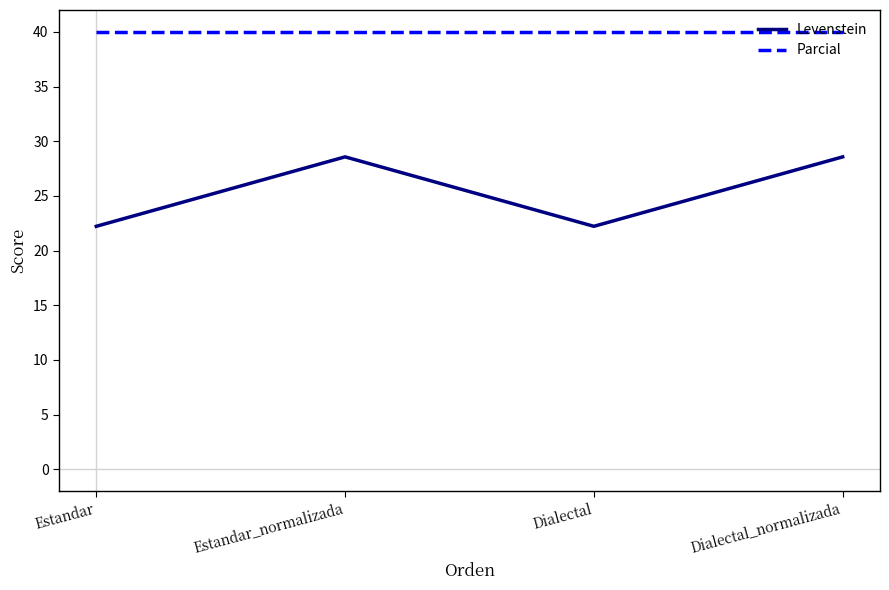

What are all the series names shown in the legend?

Levenstein, Parcial